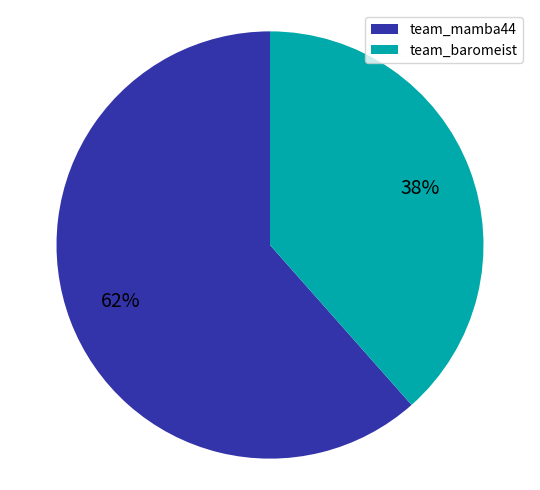

Is the sum of team_mamba44 and team_baromeist greater than half?

Yes